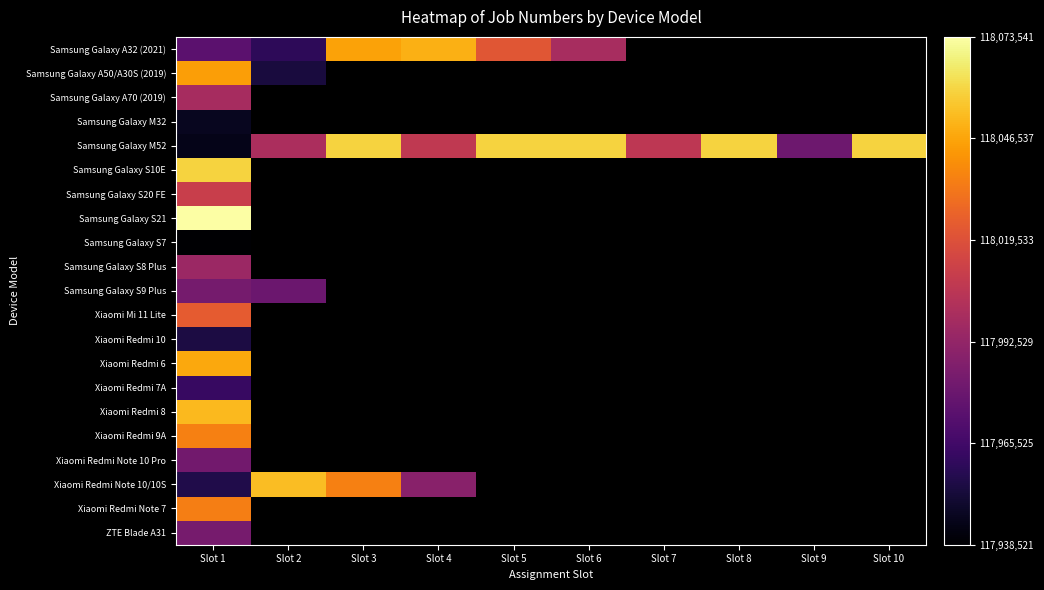

At which label does Samsung Galaxy S10E reach its minimum?

Slot 1